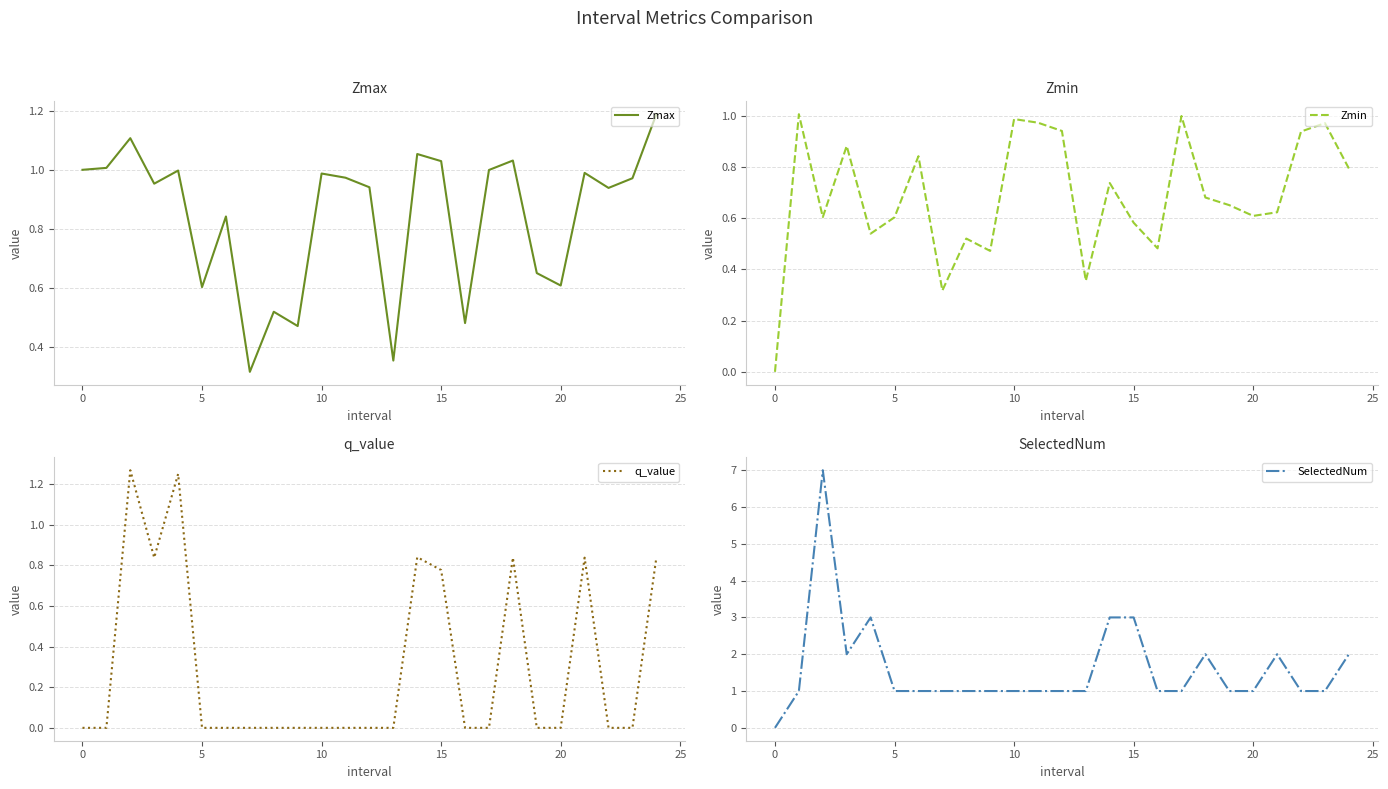

Which series has the largest total across all categories?

SelectedNum